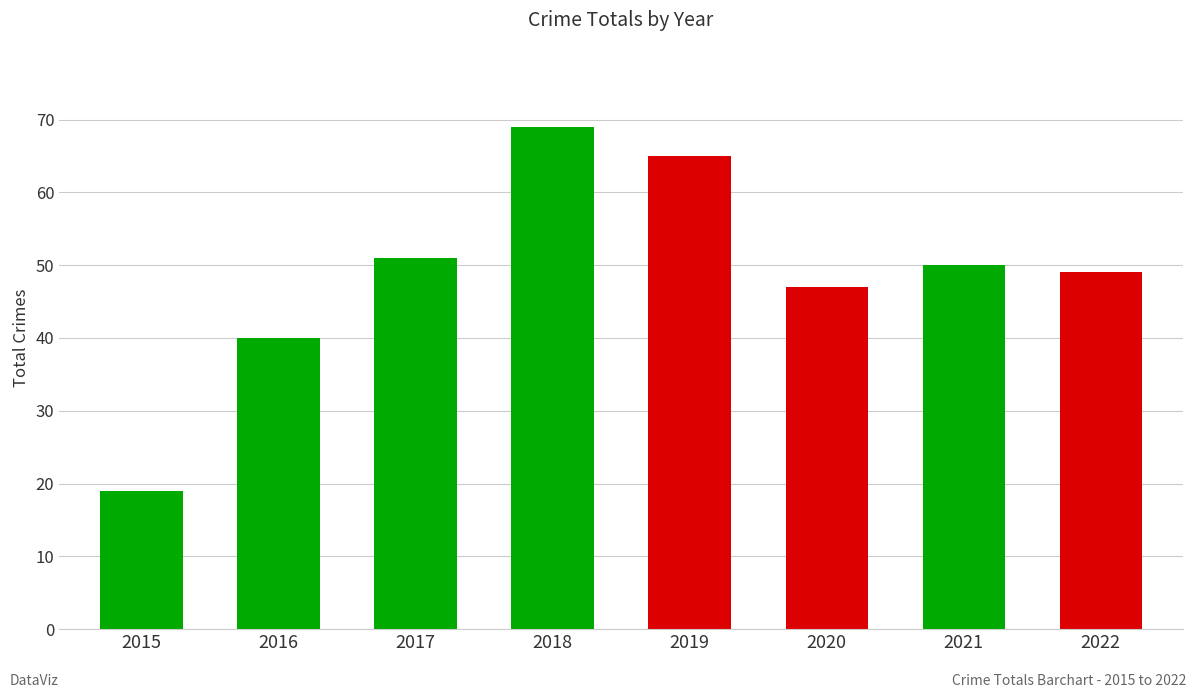

What is the difference between the maximum and minimum values?

50